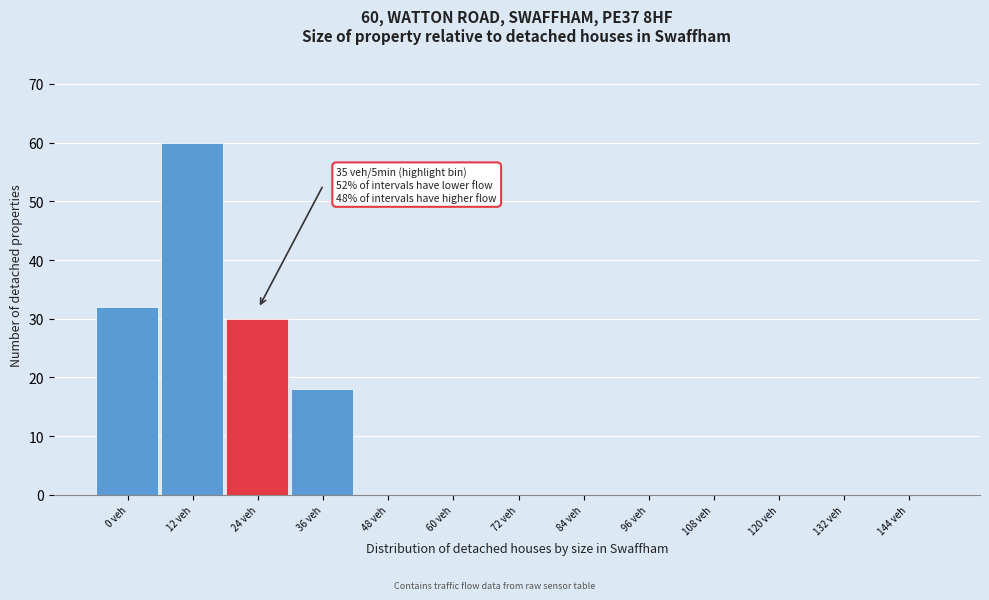

Reading right to left, list all the values displayed in this chart.

144 veh=0	132 veh=0	120 veh=0	108 veh=0	96 veh=0	84 veh=0	72 veh=0	60 veh=0	48 veh=0	36 veh=18	24 veh=30	12 veh=60	0 veh=32